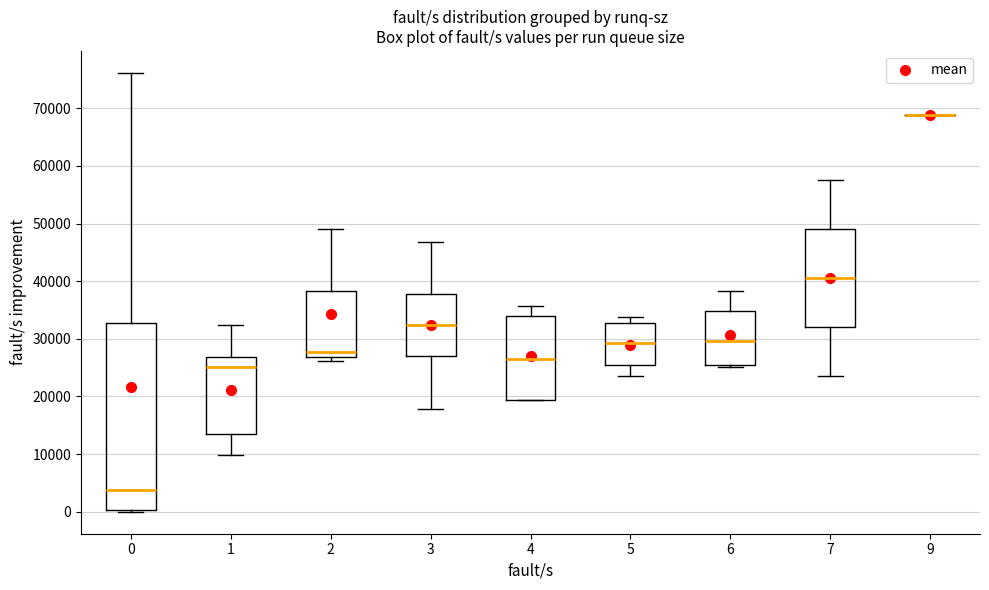

Where does the lower whisker of the box at x = 7 end on the y-axis? The values are not printed on the chart, so give them approximately, as read against the axis.

24000